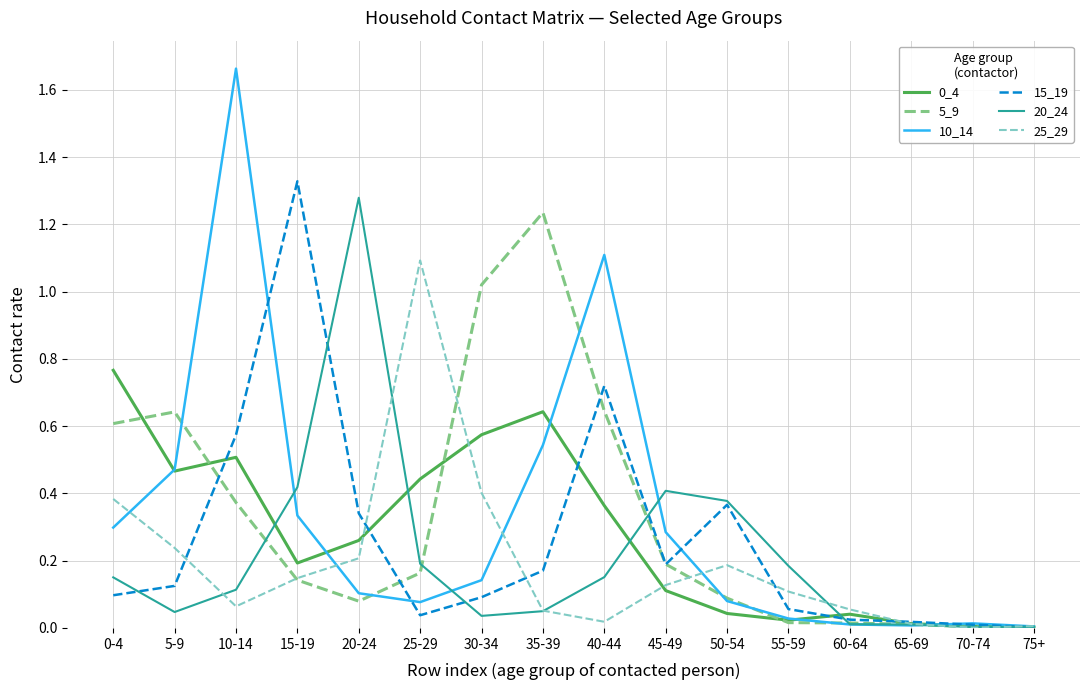

Between 5-9 and 25-29, which series saw the biggest shift?

25_29